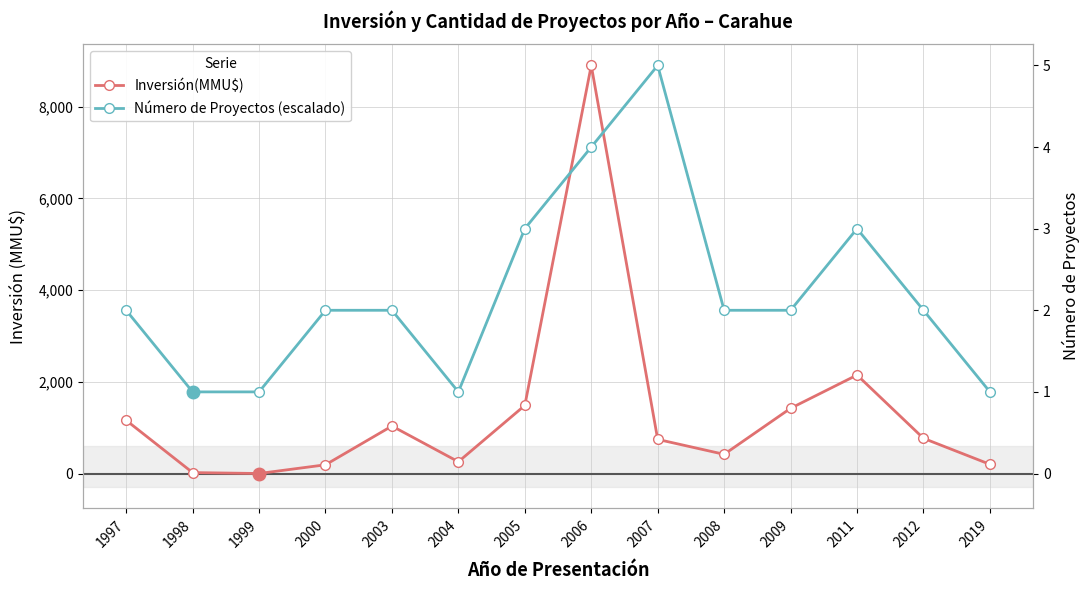

At which category does the chart reach its minimum across all series?

1999